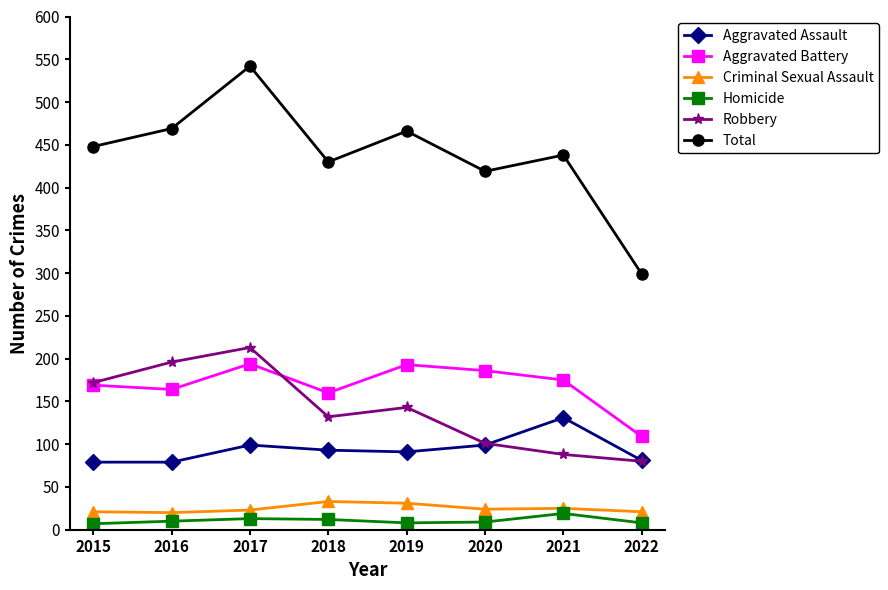

At how many categories does at least one series exceed 120?

8